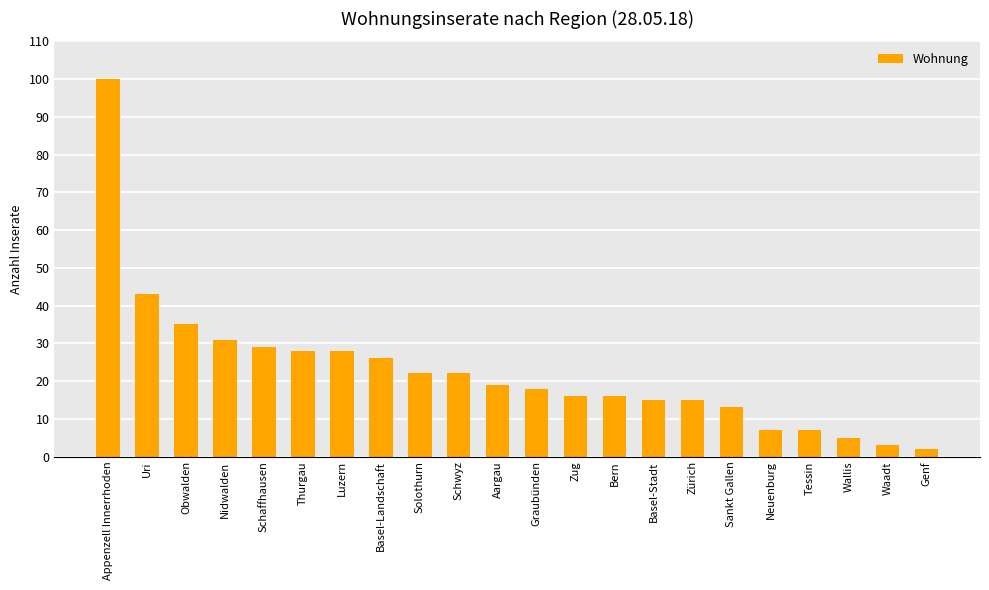

What is the average value?

23